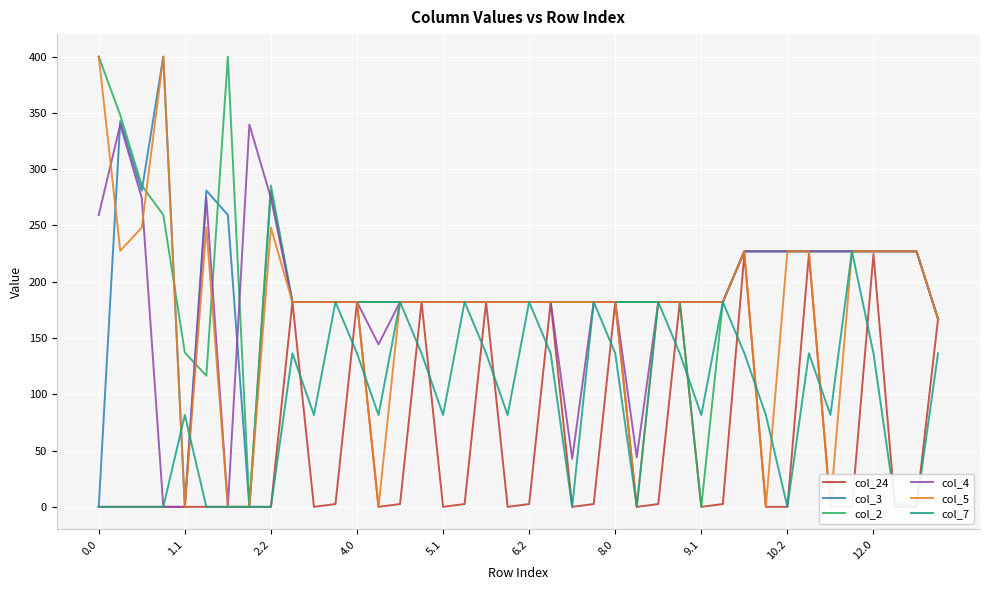

How many values in the col_3 series exceed 182?

36